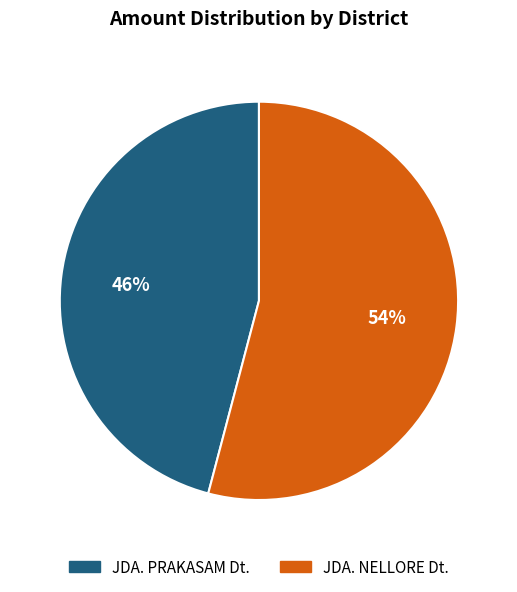

Between JDA. PRAKASAM Dt. and JDA. NELLORE Dt., which is larger?

JDA. NELLORE Dt.